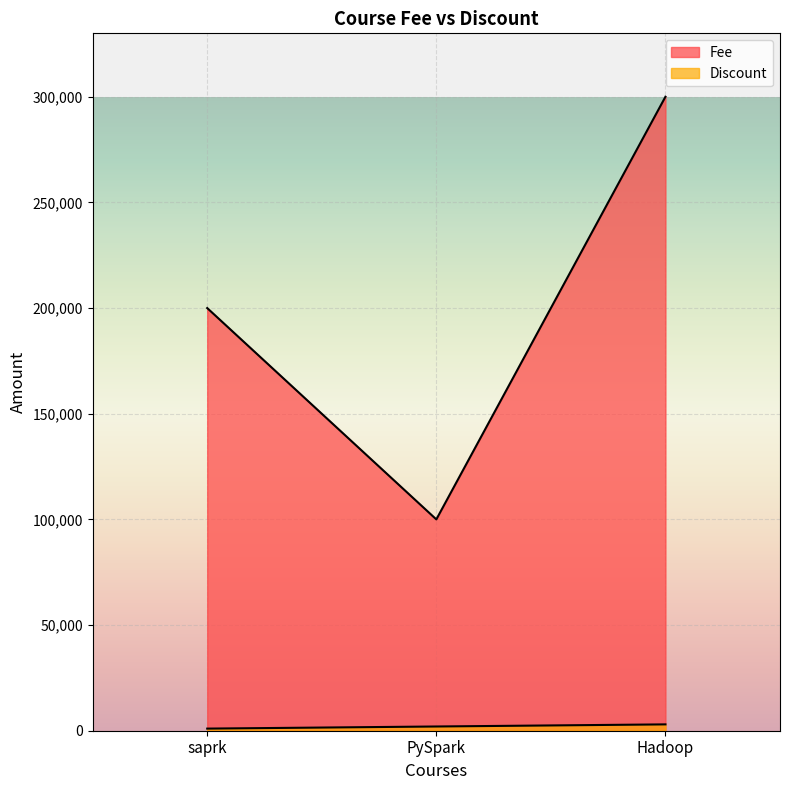

What is the approximate value of Discount at PySpark, to the nearest 10?

2000